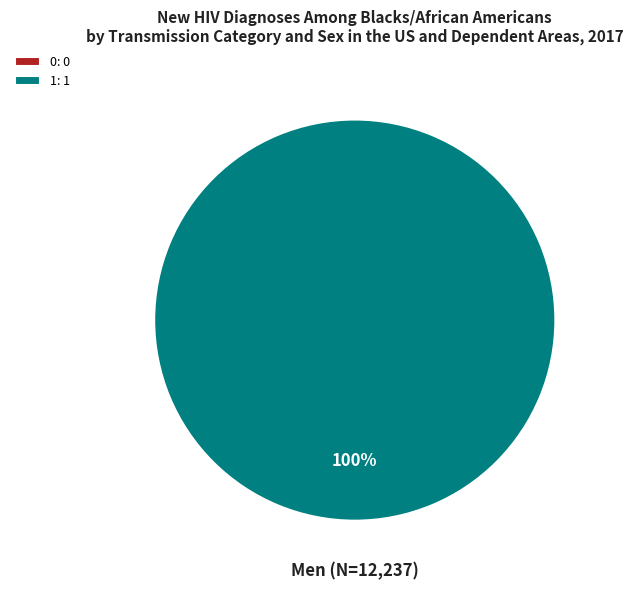

The 0 slice represents 0% of the pie. True or false?

True